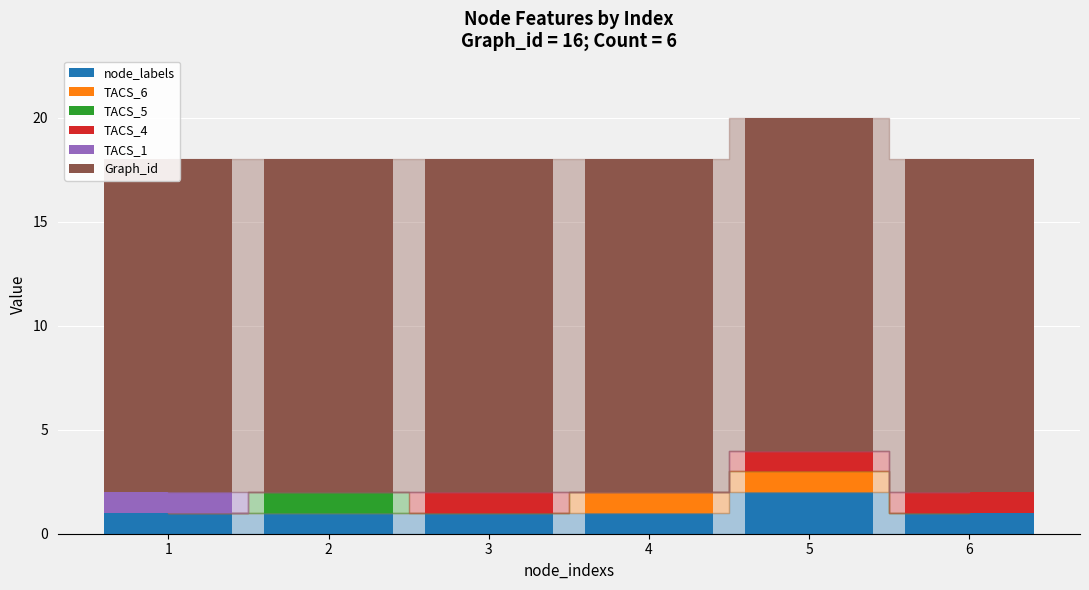

True or false: TACS_5 has a value of 0 at 5.

True